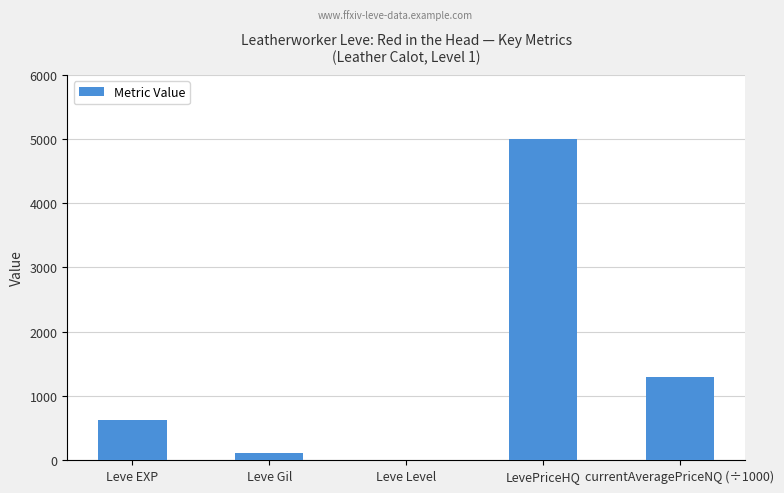

True or false: the data shows 1072.4 at Leve EXP.

False